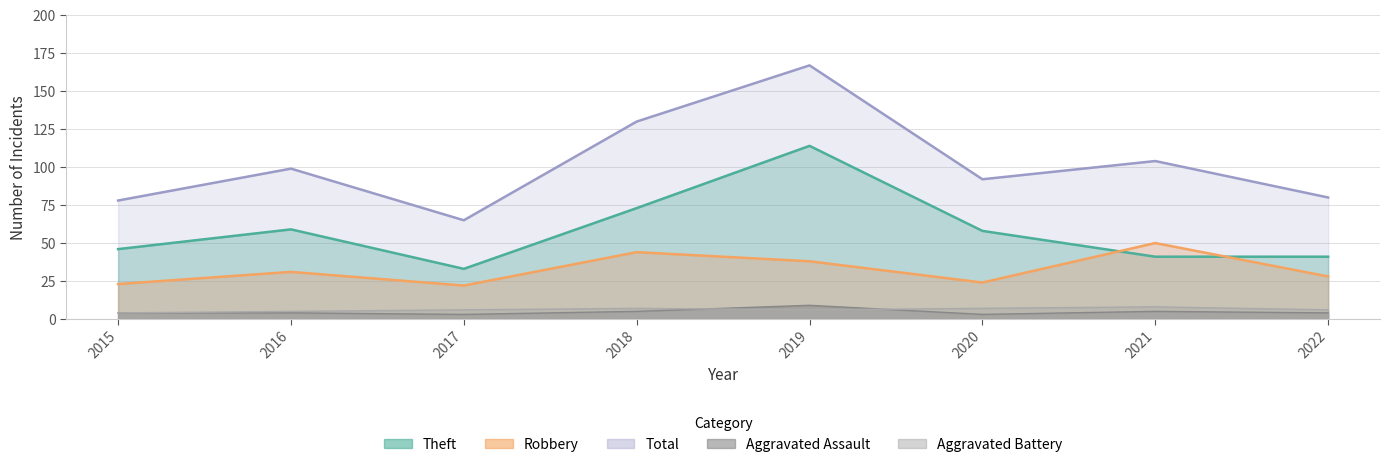

Which has a higher value, 2019 or 2017?

2019